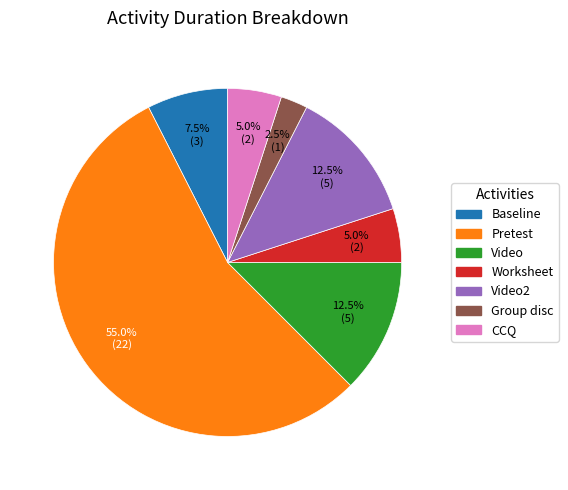

Which has a higher value, Group disc or Baseline?

Baseline